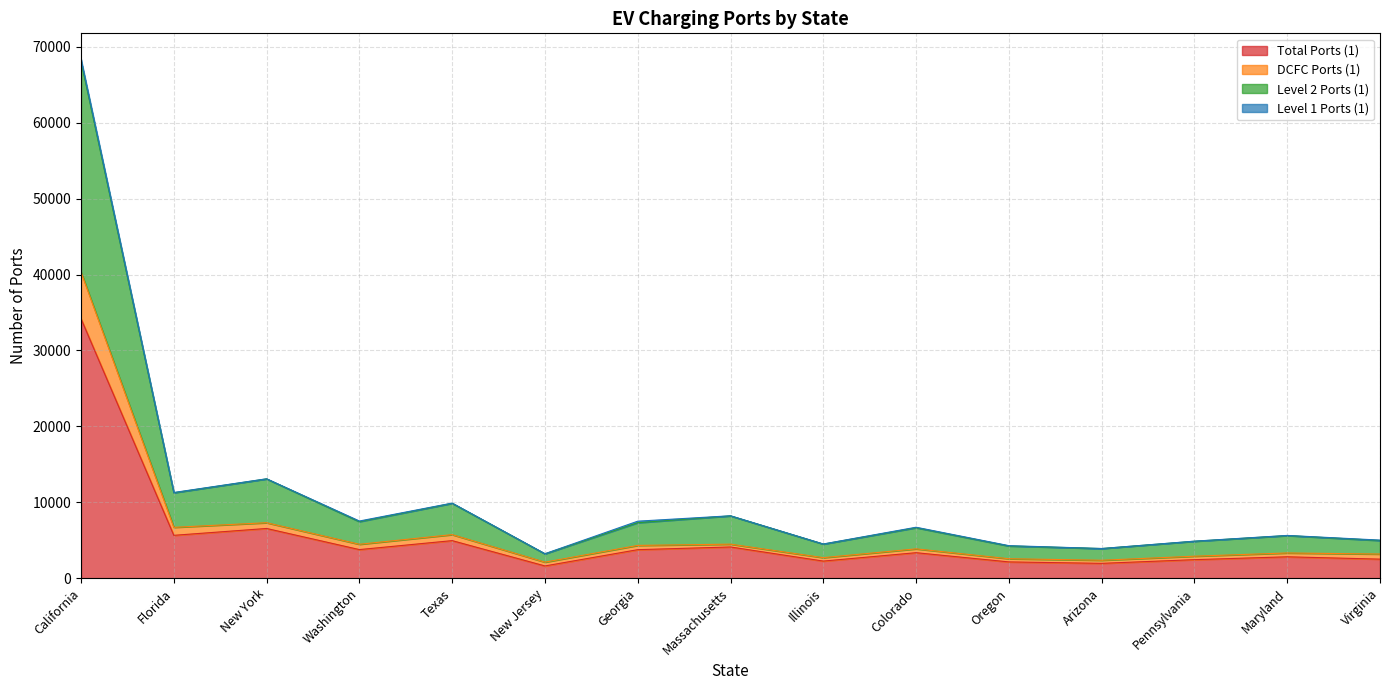

Which category has the highest value in the Total Ports (1) series?

California